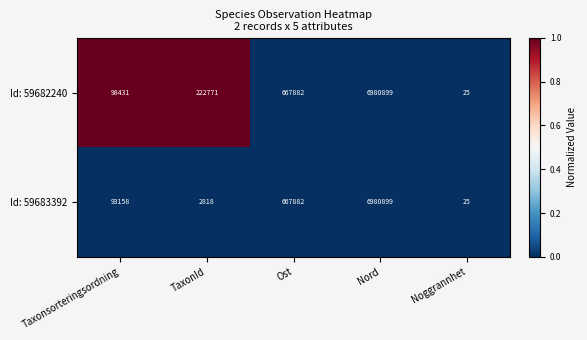

Which series changed the most between TaxonId and Ost?

Id: 59683392